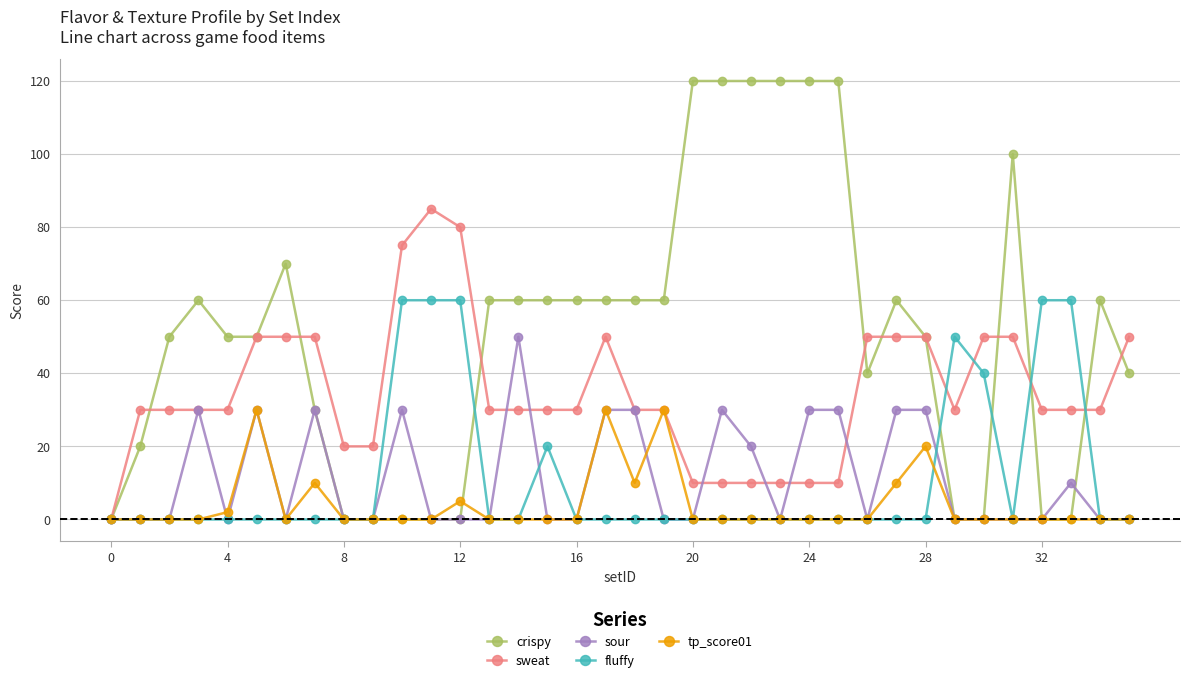

True or false: sweat has more than 1 interior local peaks.

True